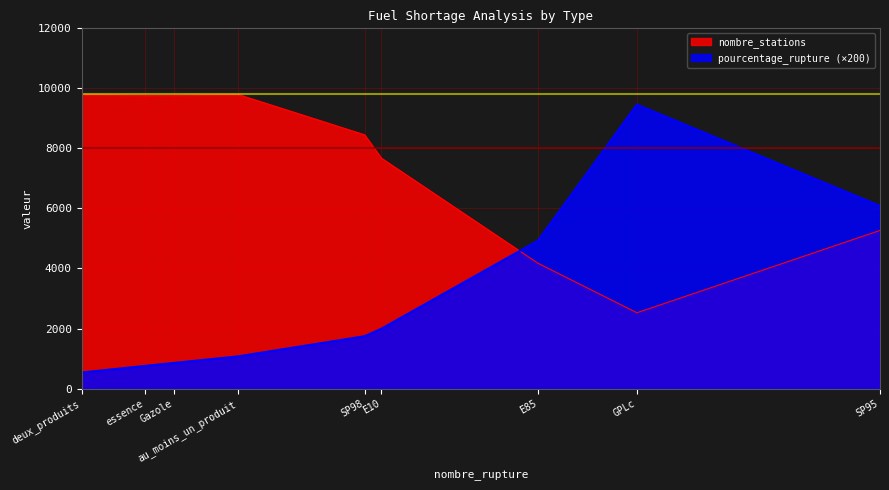

After their last crossing, which series has the higher values: nombre_stations or pourcentage_rupture (×200)?

pourcentage_rupture (×200)